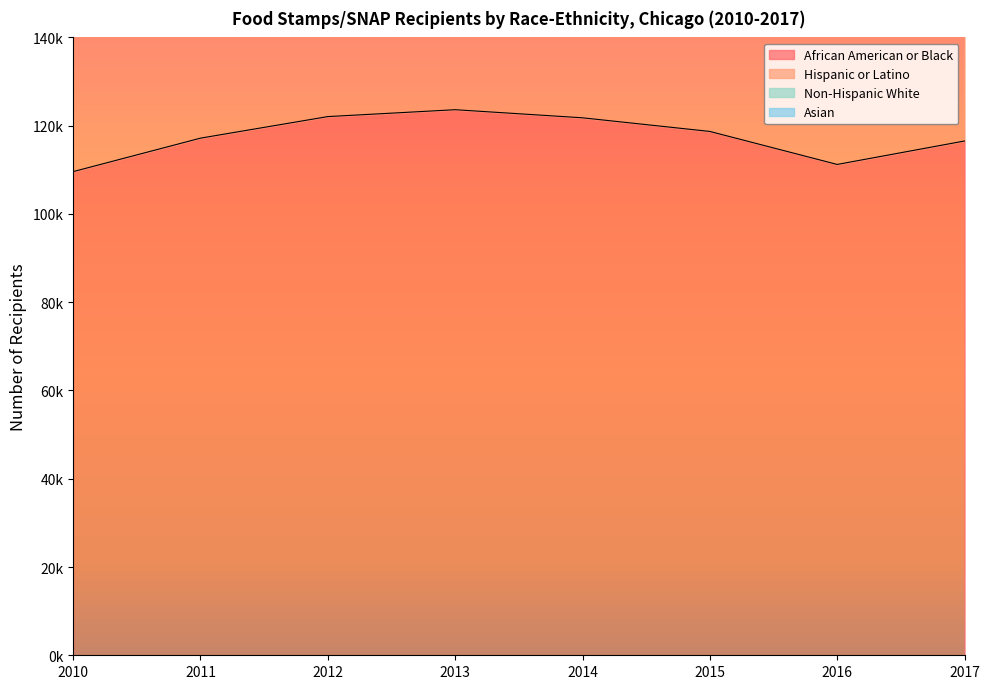

At which label does African American or Black reach its peak?

2013